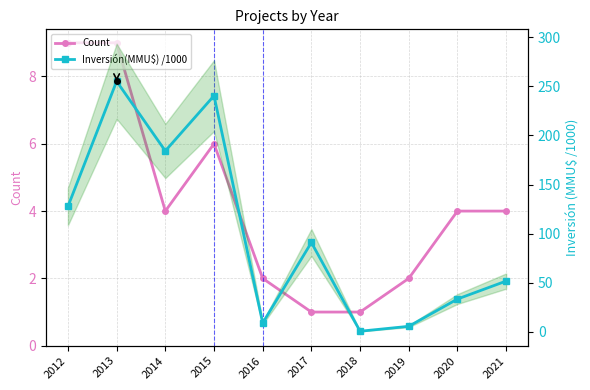

Rank the series by their maximum value, from highest to lowest.

Inversión(MMU$) /1000, Count